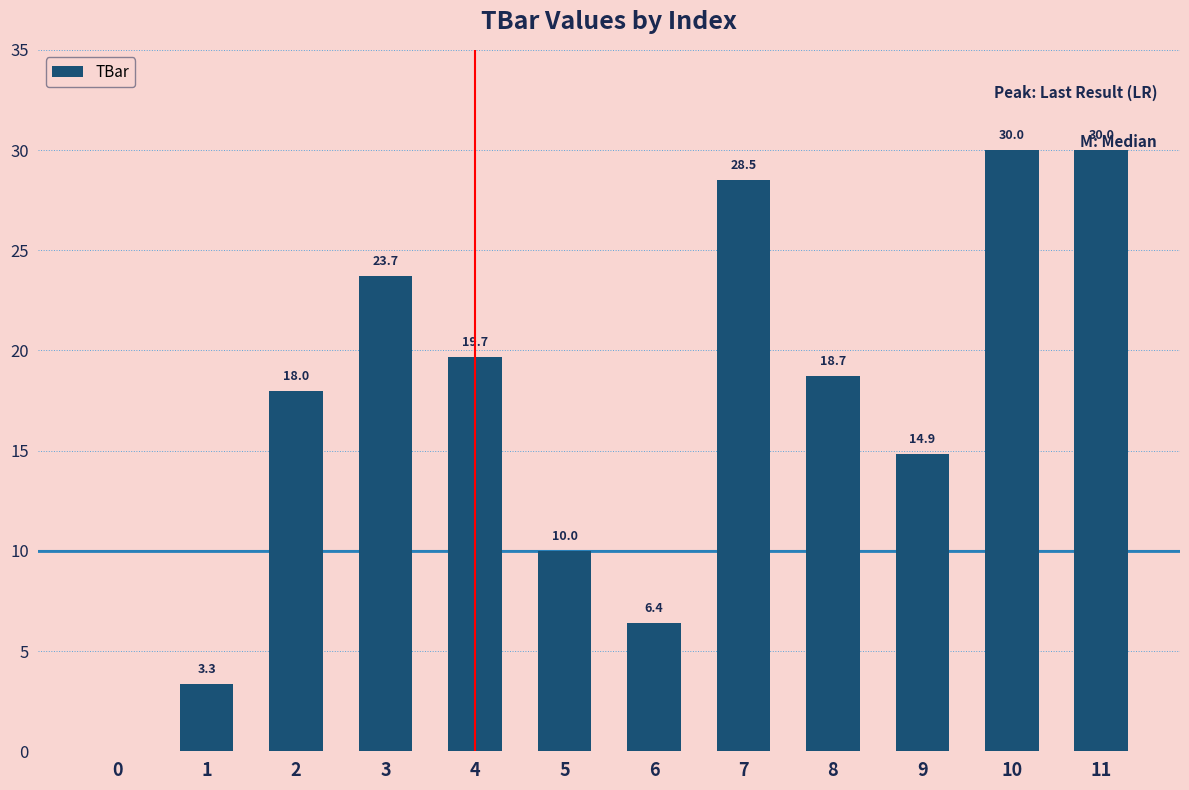

How many distinct data groups are displayed?

1